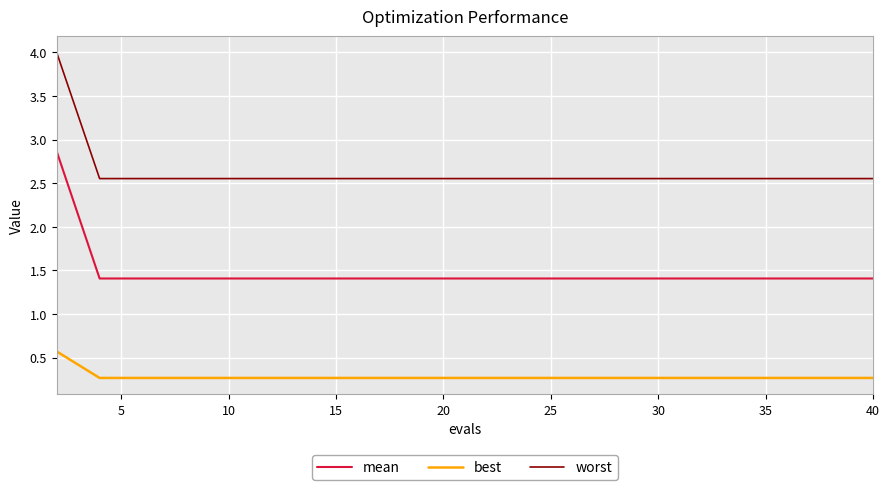

List the series in order of their overall mean, highest first.

worst, mean, best